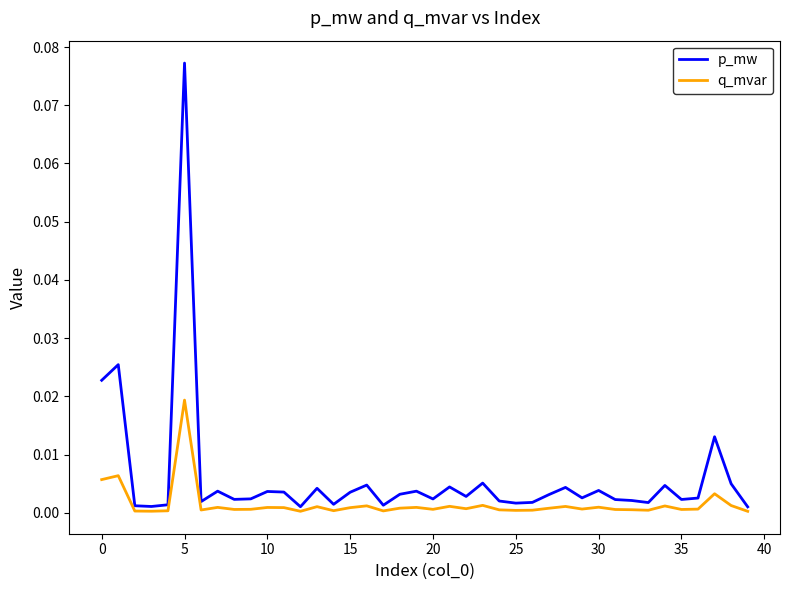

Which series has the largest total across all categories?

p_mw